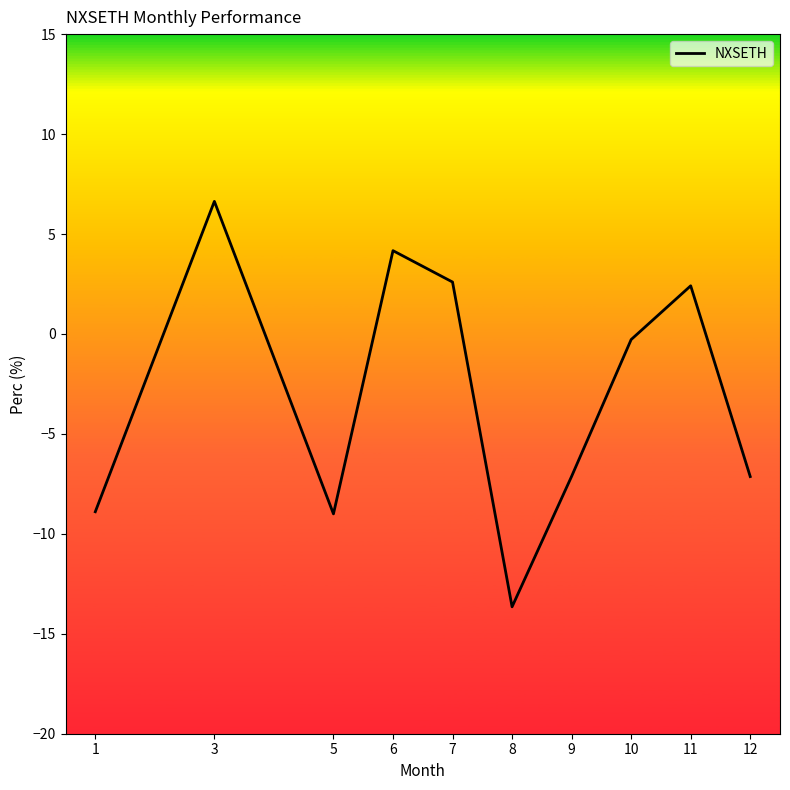

True or false: there are more than 1 points higher than both neighbors.

True